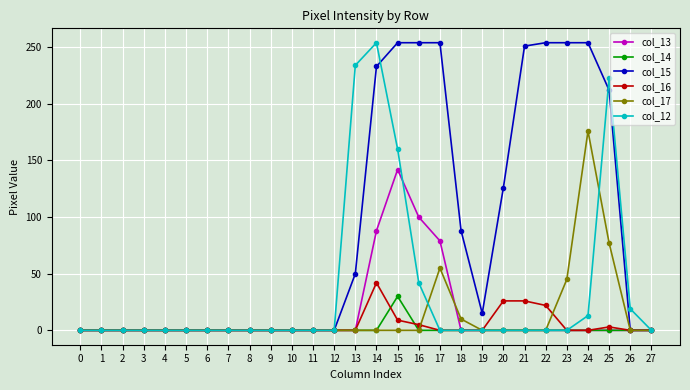

Reading left to right, list all the values displayed in this chart.

col_13: 0	0	0	0	0	0	0	0	0	0	0	0	0	0	88	142	100	79	0	0	0	0	0	0	0	0	0	0
col_14: 0	0	0	0	0	0	0	0	0	0	0	0	0	0	0	30	0	0	0	0	0	0	0	0	0	0	0	0
col_15: 0	0	0	0	0	0	0	0	0	0	0	0	0	50	233	254	254	254	88	15	126	251	254	254	254	212	0	0
col_16: 0	0	0	0	0	0	0	0	0	0	0	0	0	0	42	9	5	0	0	0	26	26	22	0	0	3	0	0
col_17: 0	0	0	0	0	0	0	0	0	0	0	0	0	0	0	0	0	55	10	0	0	0	0	45	176	77	0	0
col_12: 0	0	0	0	0	0	0	0	0	0	0	0	0	234	254	160	42	0	0	0	0	0	0	0	13	223	19	0